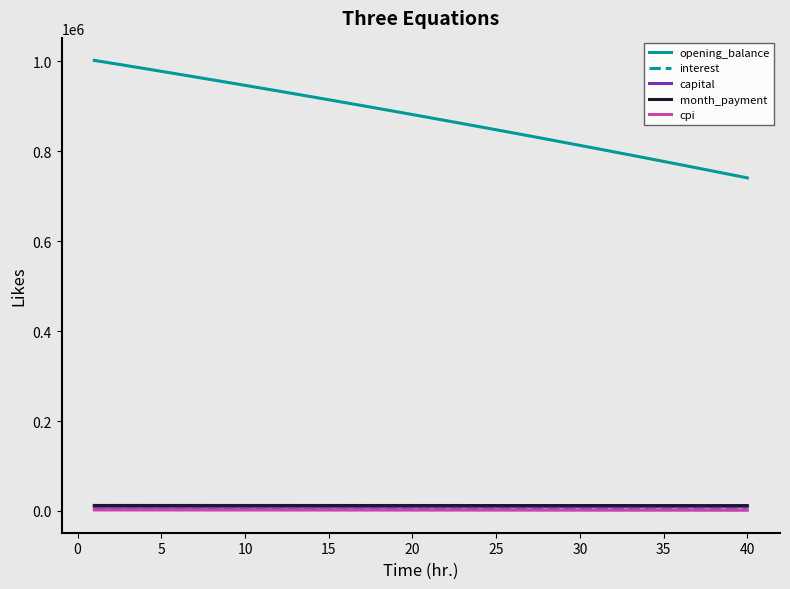

What is the minimum value for month_payment?

12080.5